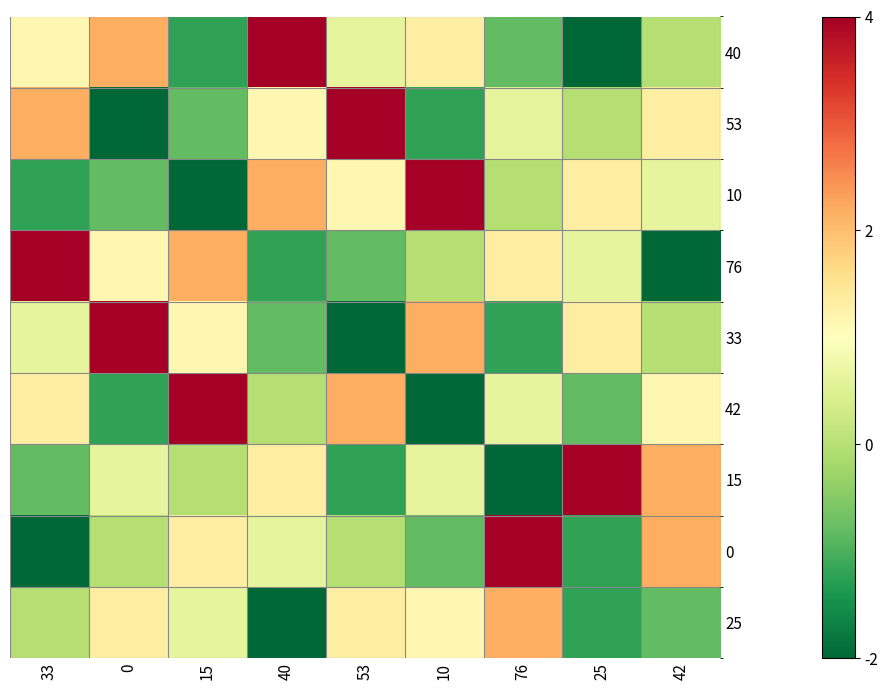

Which label corresponds to the largest value in the chart?

40